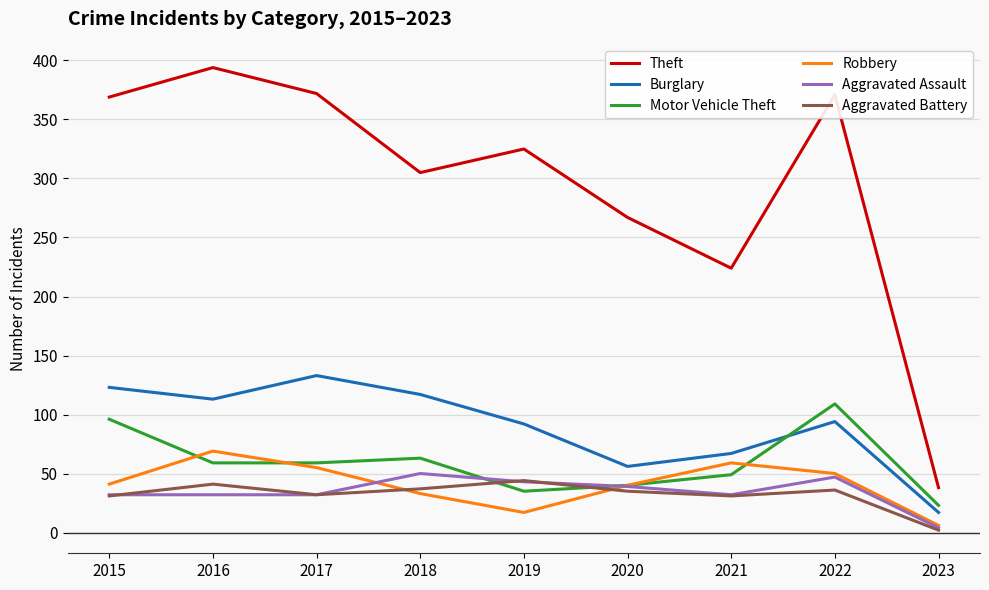

Between 2020 and 2022, which series saw the biggest shift?

Theft